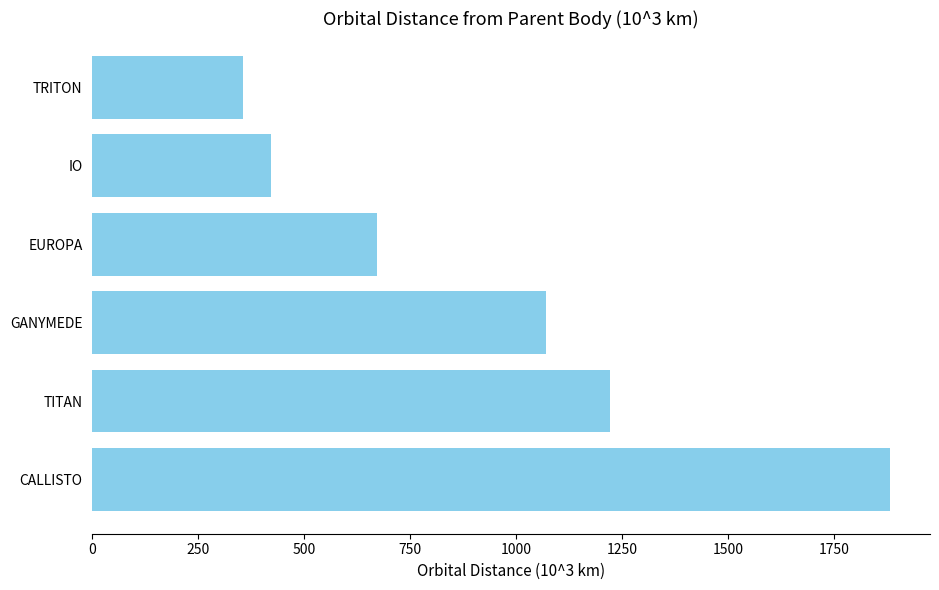

List the labels in order of value, largest first.

CALLISTO, TITAN, GANYMEDE, EUROPA, IO, TRITON